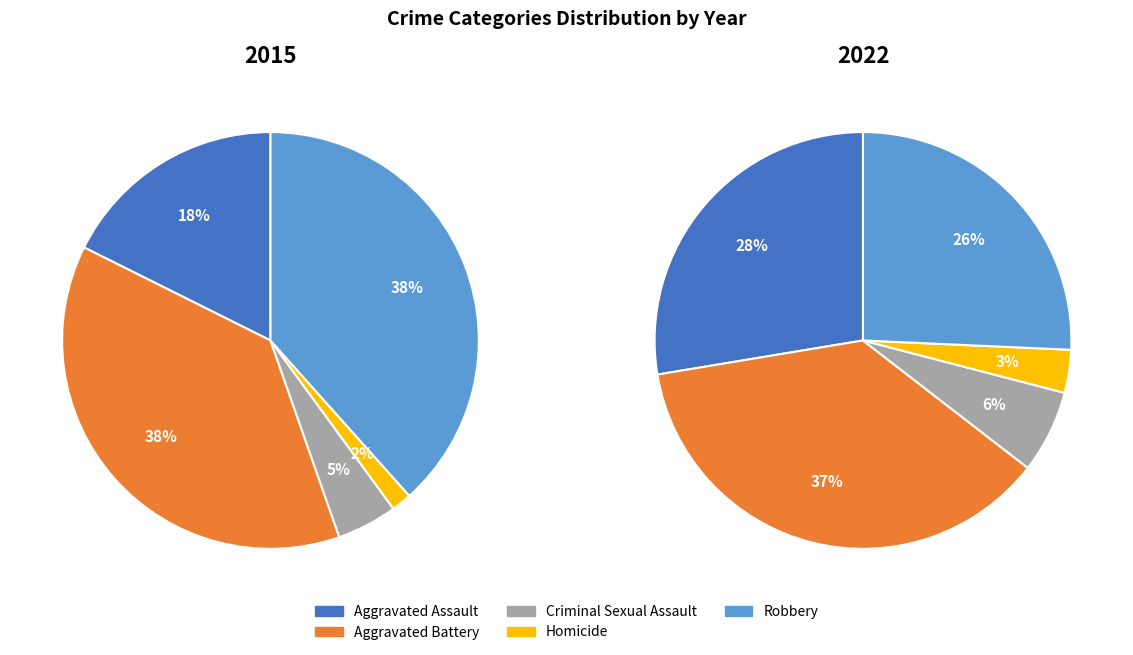

What is the smallest slice in the pie chart?

Homicide